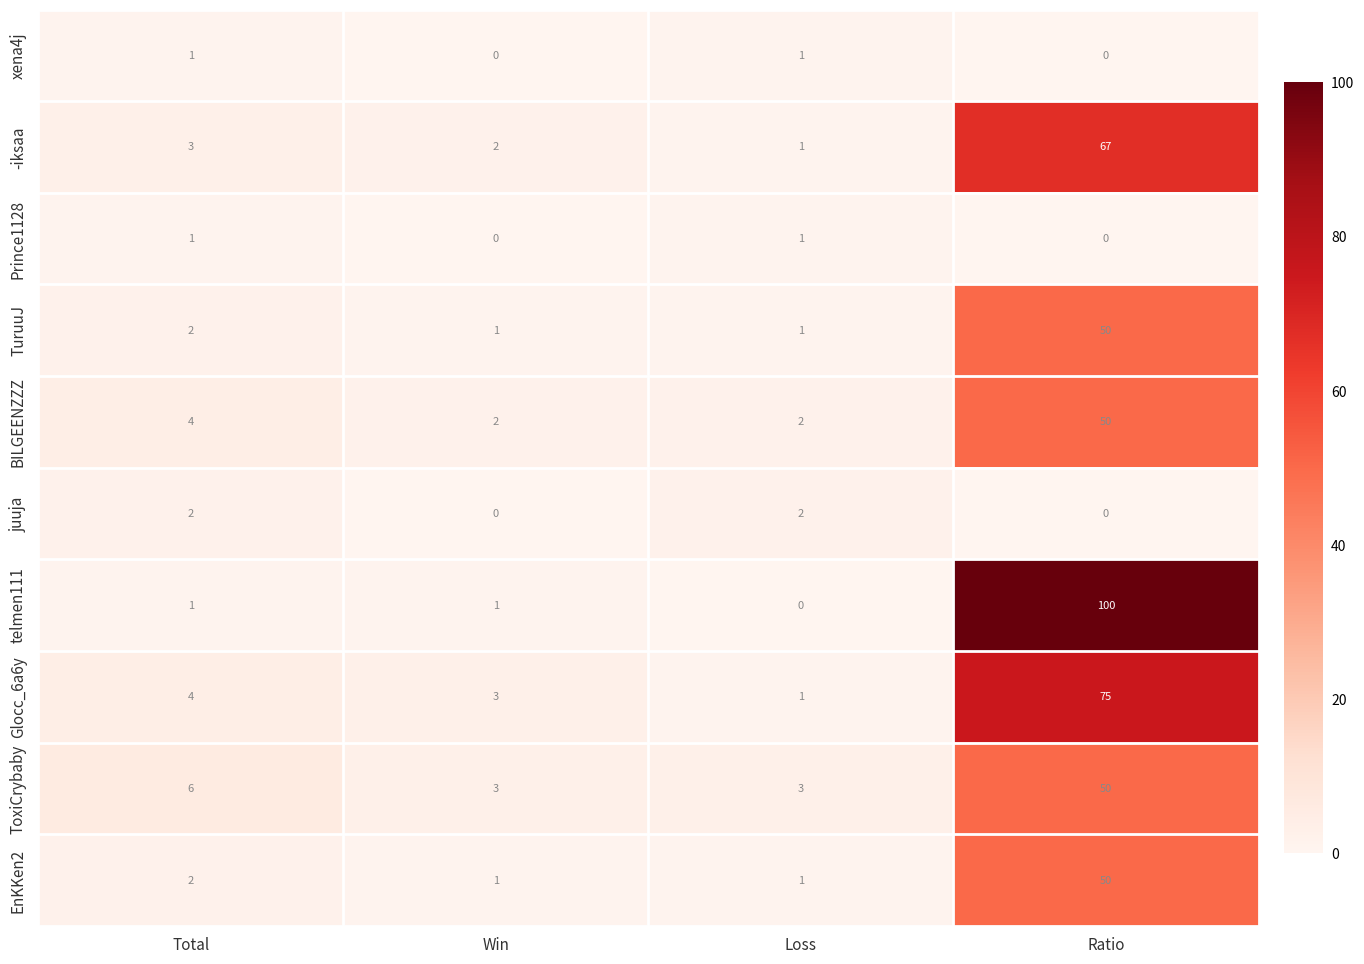

How many data points in xena4j are less than 1?

2